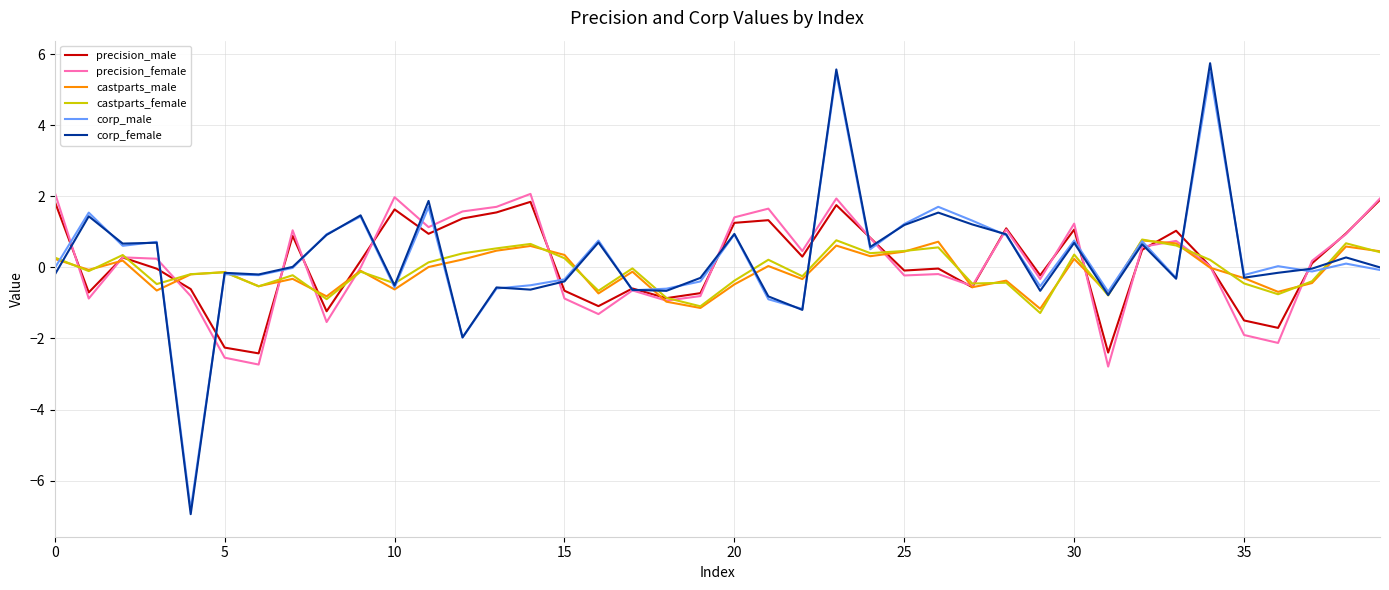

What is the average value of the castparts_female series?

-0.1